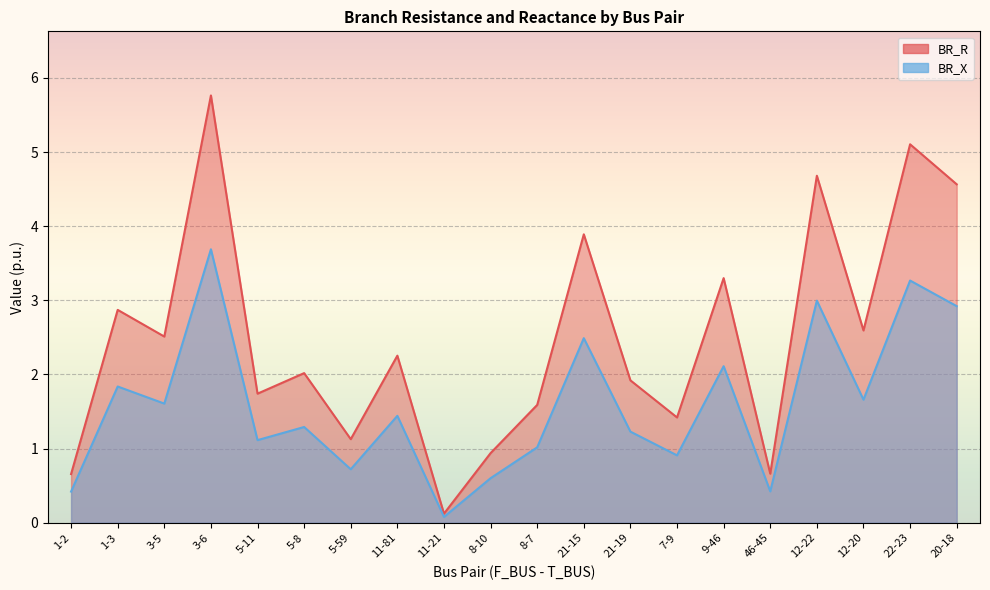

How many data points does each series have?

20